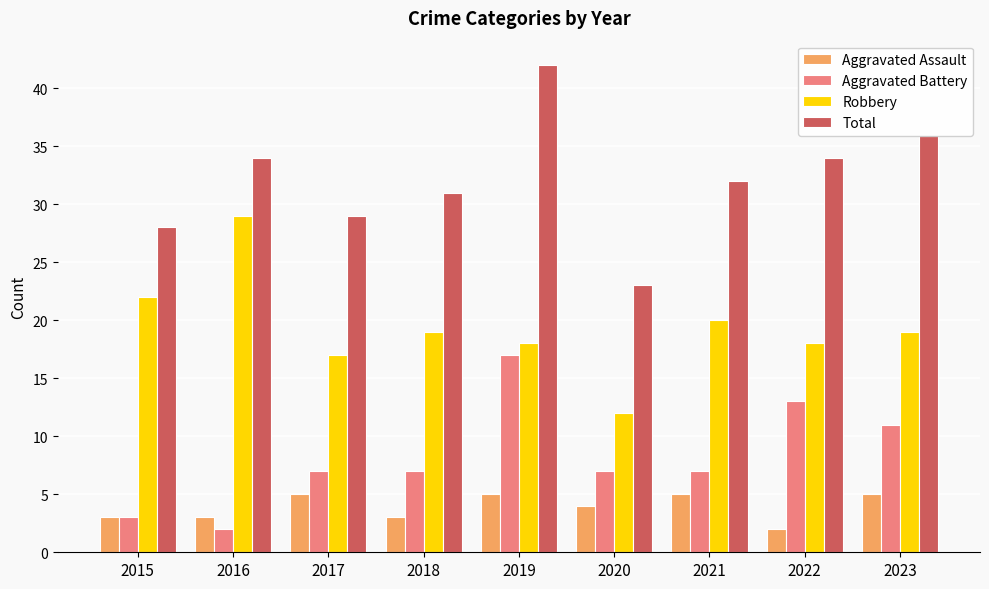

At which category is the sum across all series the highest?

2019